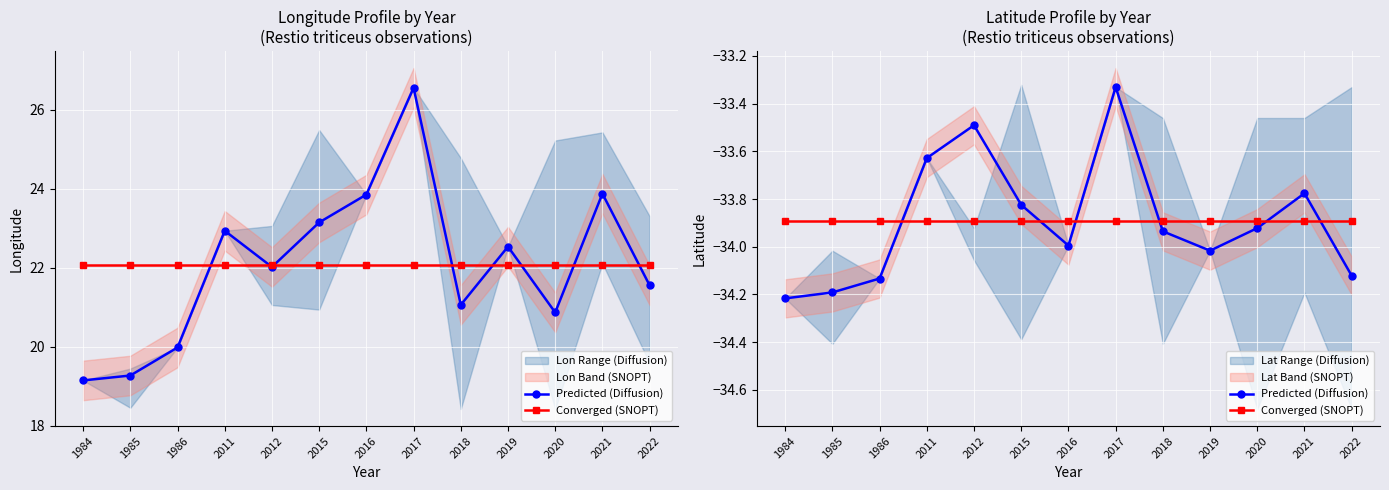

Between which two adjacent categories do Predicted (Diffusion) and Converged (SNOPT) first intersect?

1986 and 2011